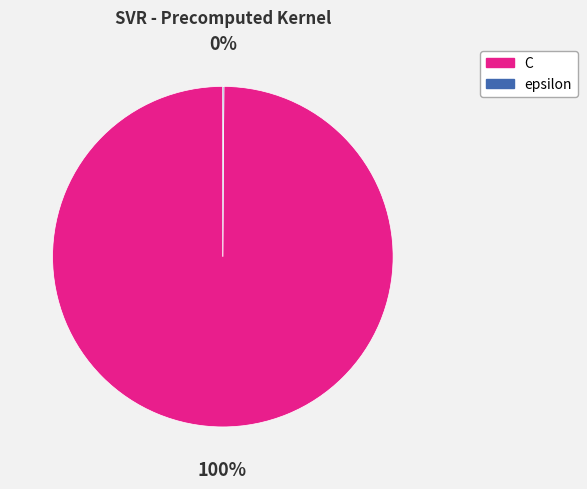

To the nearest percent, what portion does C represent?

100%